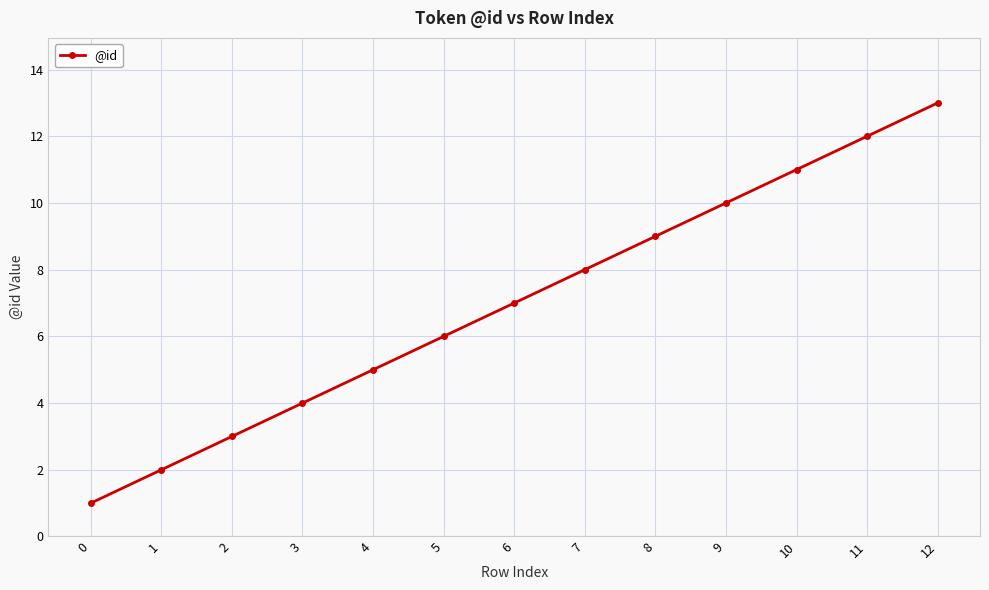

Does the chart display data point markers on the line(s)?

Yes